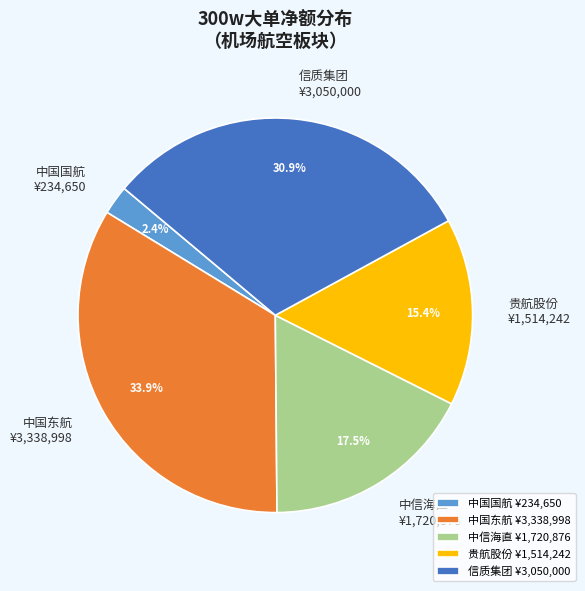

Which has a higher value, 中国东航 ¥3,338,998 or 中信海直 ¥1,720,876?

中国东航 ¥3,338,998